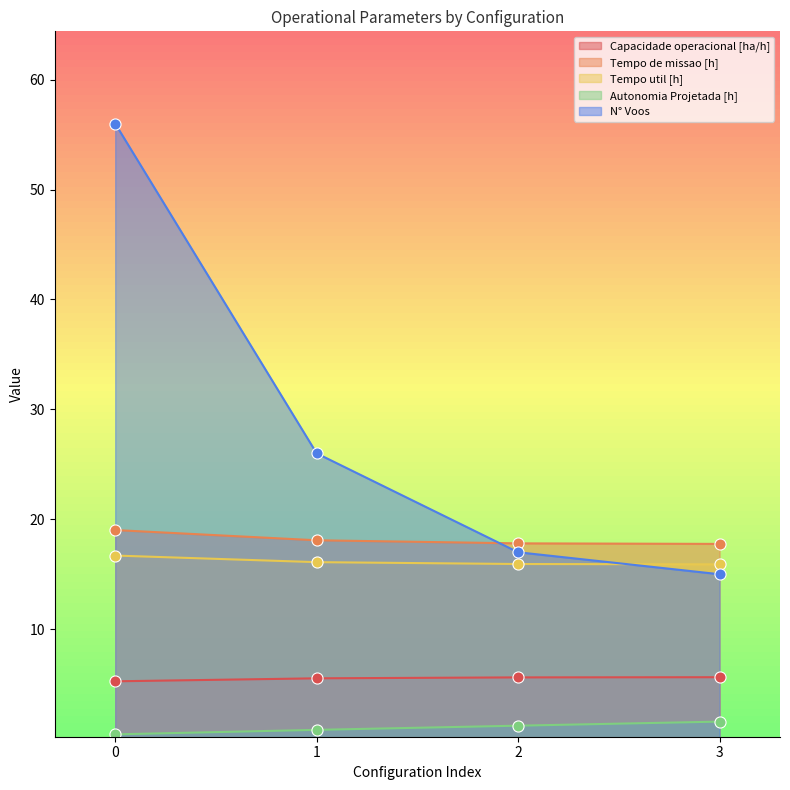

True or false: Tempo util [h] has more than 0 interior local peaks.

False